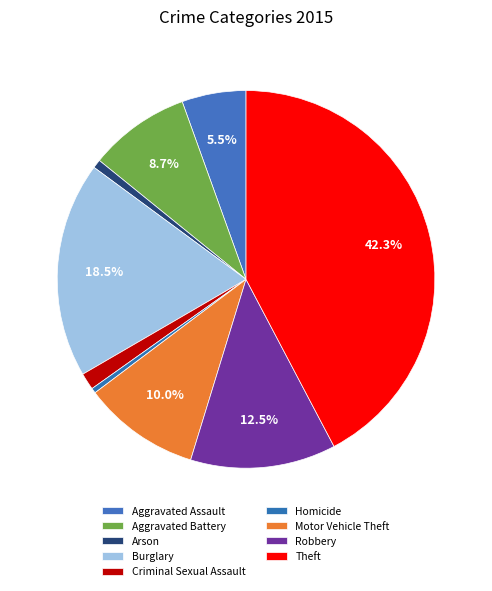

To the nearest percent, what is the difference between the largest and smallest slice percentages?

42%